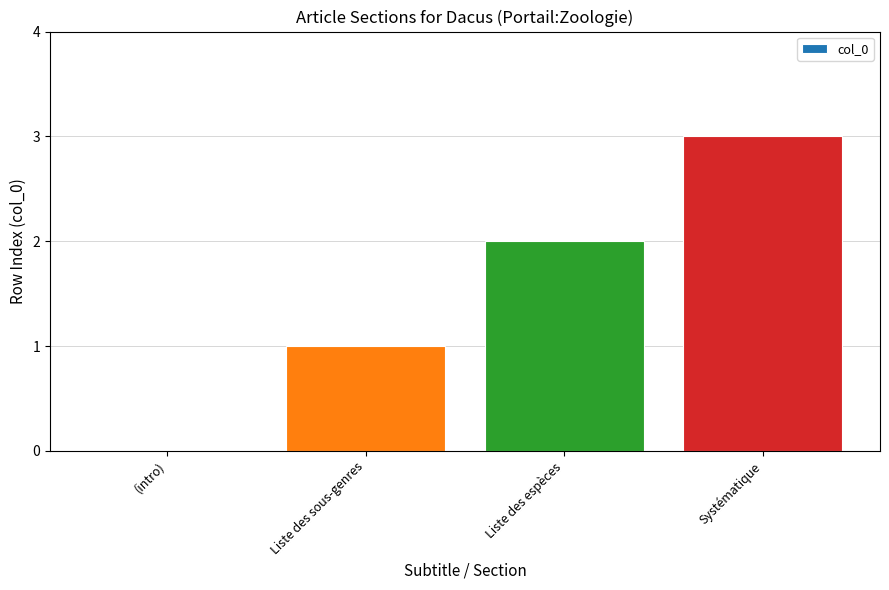

Between Liste des sous-genres and Liste des espèces, which is larger?

Liste des espèces